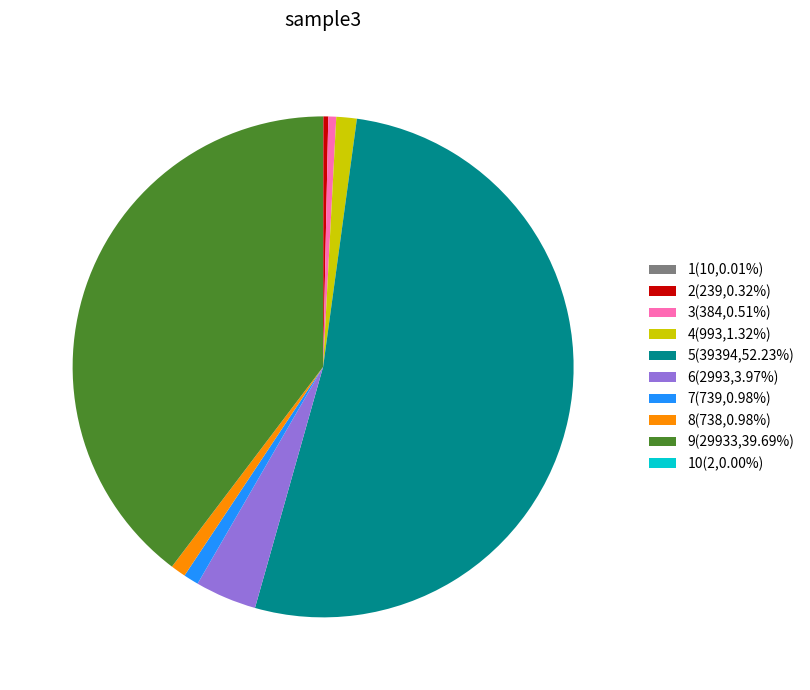

Is 5(39394,52.23%) the majority of the pie?

Yes